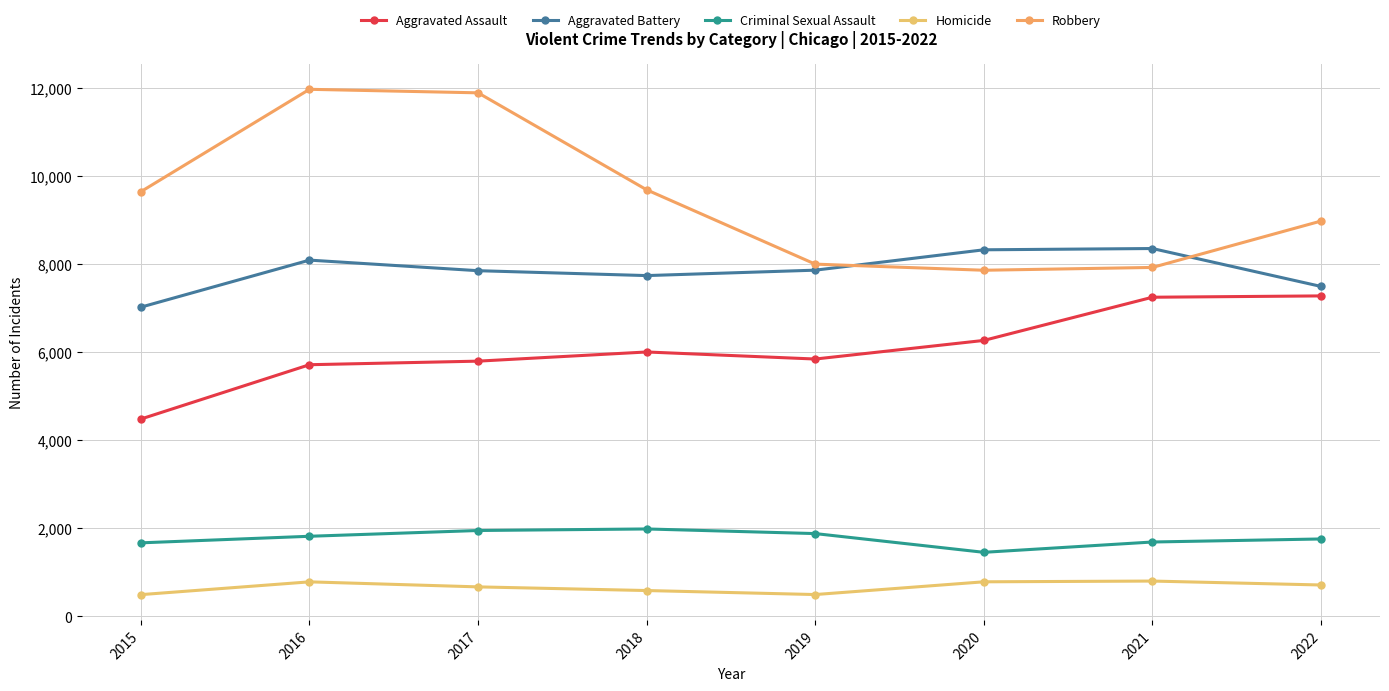

What is the sum of the Aggravated Battery values at 2015 and 2019?

14875